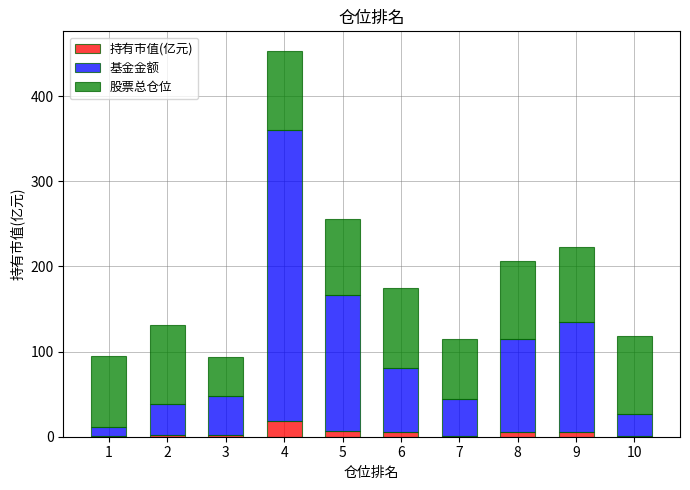

What is the total value across all series at 9?

223.1